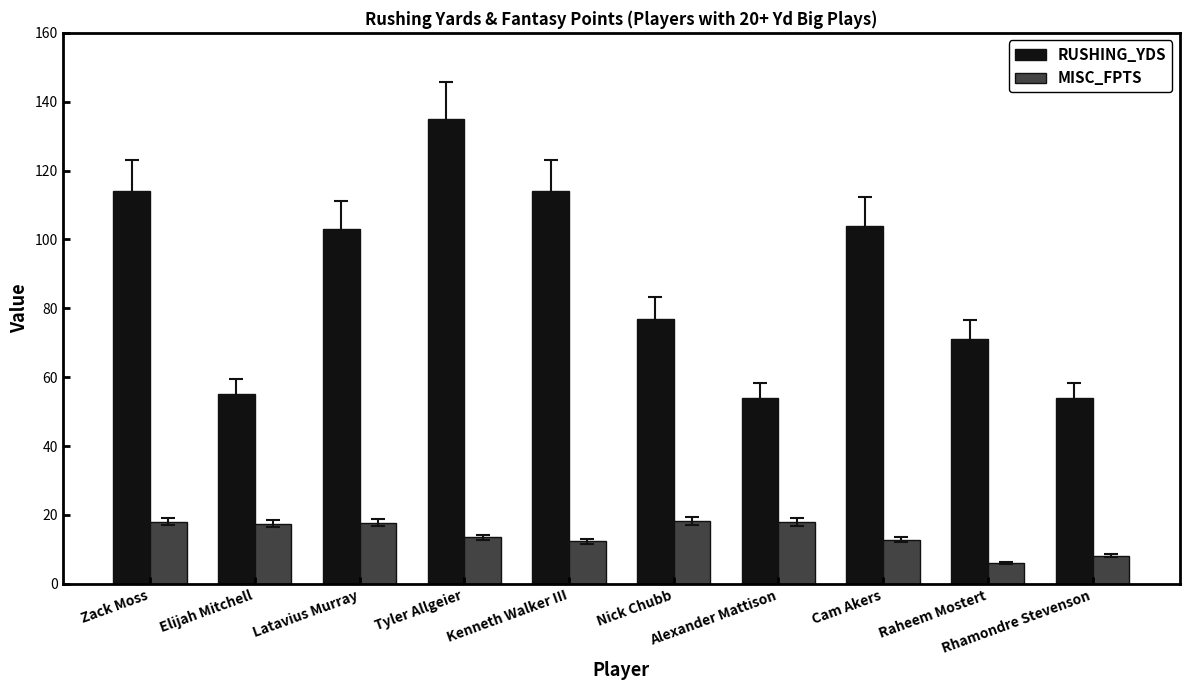

Rank the series by their maximum value, from lowest to highest.

MISC_FPTS, RUSHING_YDS